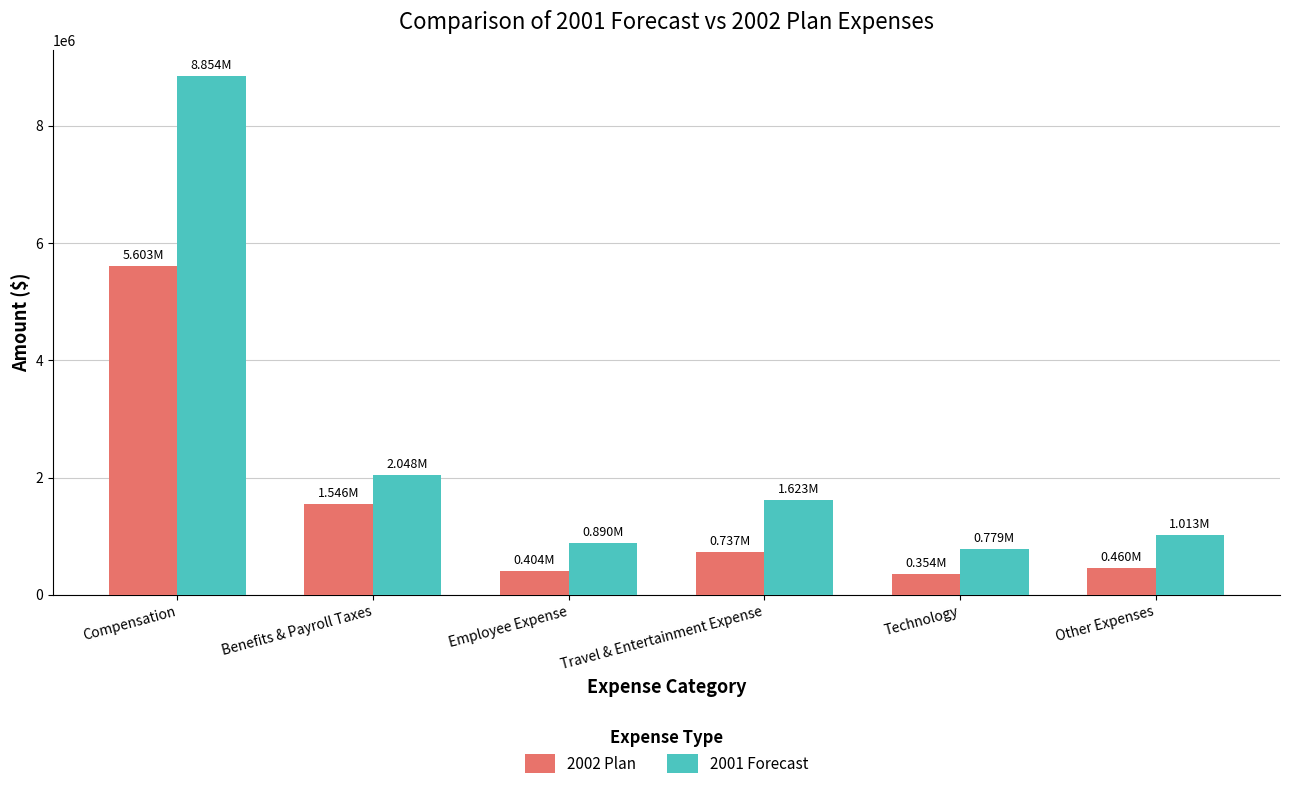

What position from the left is Technology?

5